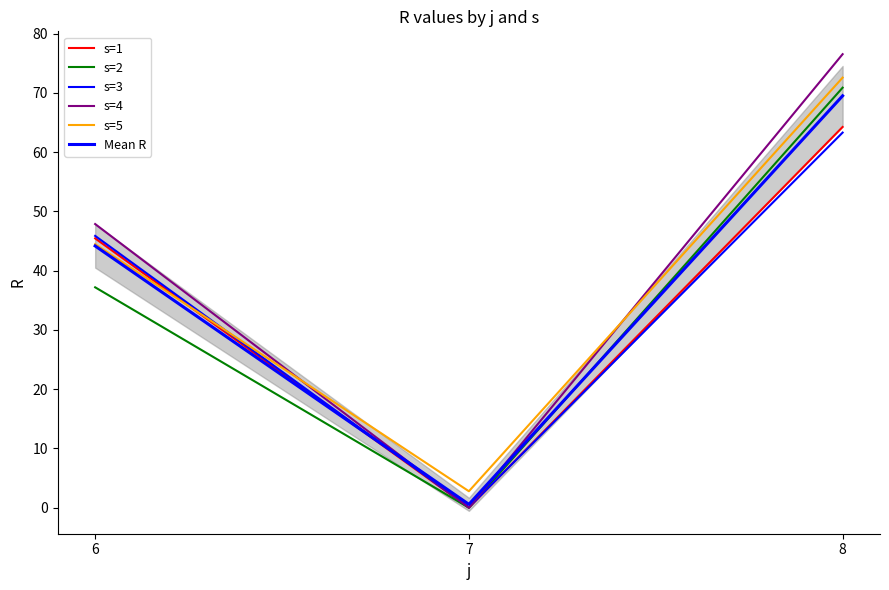

What is the average value of the Mean R series?

38.1